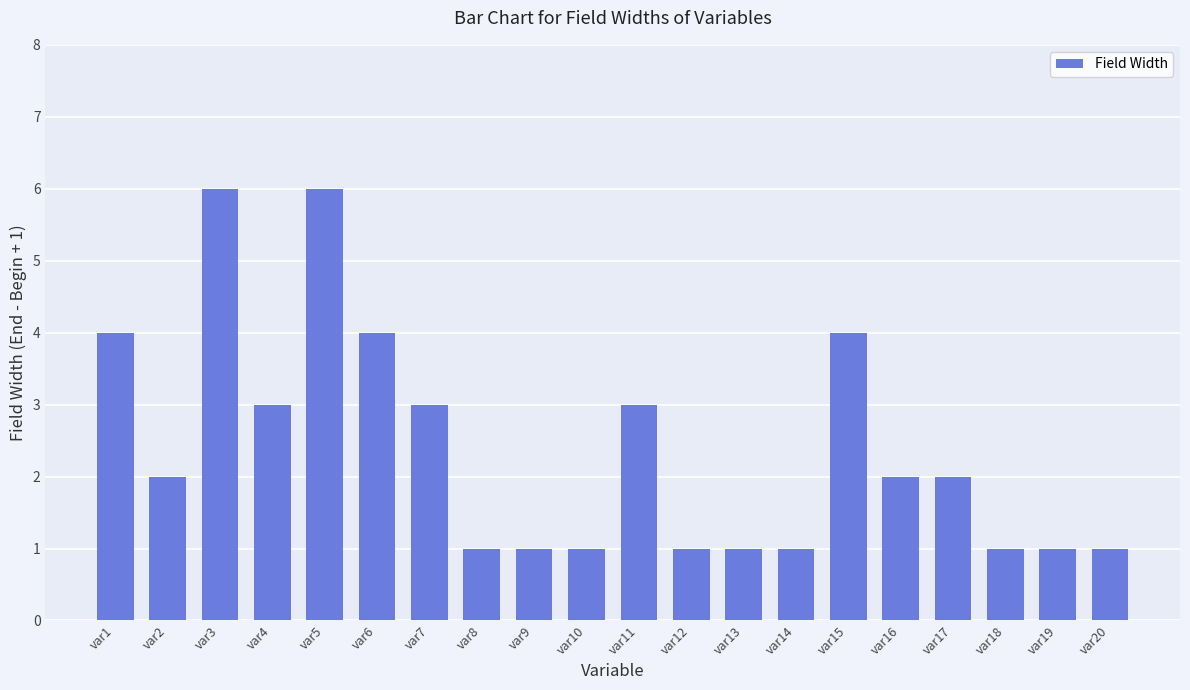

How many data points does each series have?

20